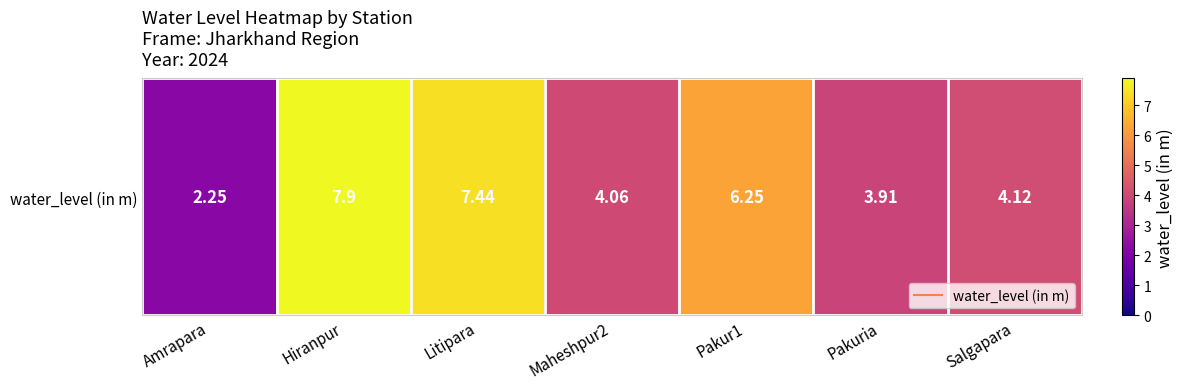

What is the difference between the maximum and minimum values?

5.7